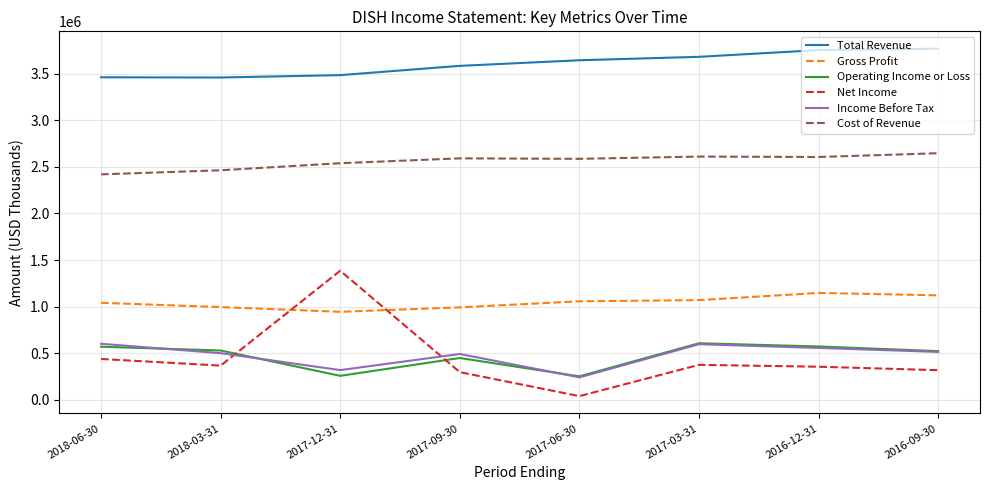

Is the value of Cost of Revenue at 2017-09-30 greater than the value of Gross Profit at 2017-12-31?

Yes